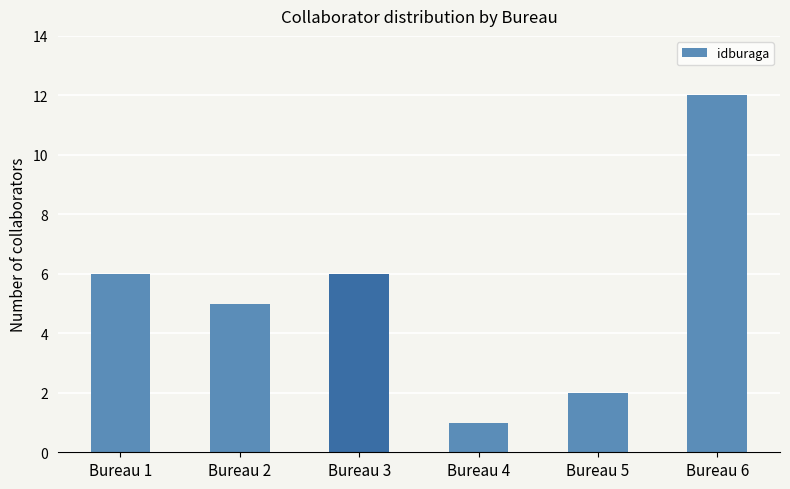

Which label corresponds to the smallest value in the chart?

Bureau 4